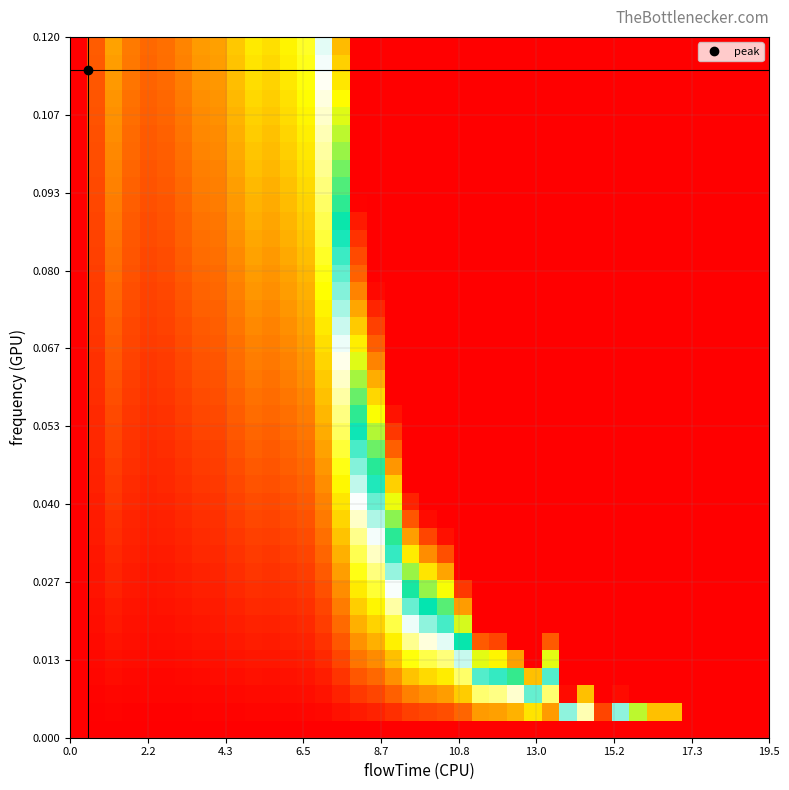

At how many categories does at least one series exceed 0?

40